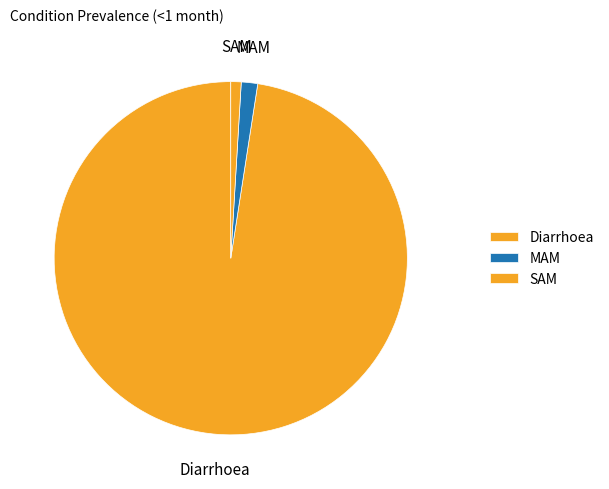

Is the sum of MAM and Diarrhoea greater than half?

Yes